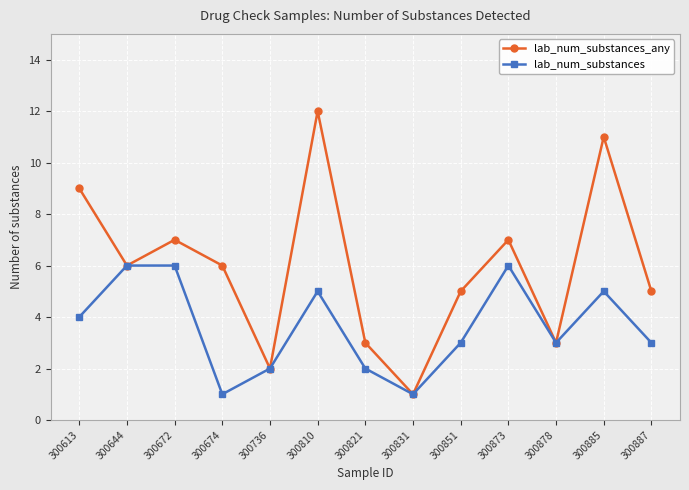

How many categories are shown in the chart?

13